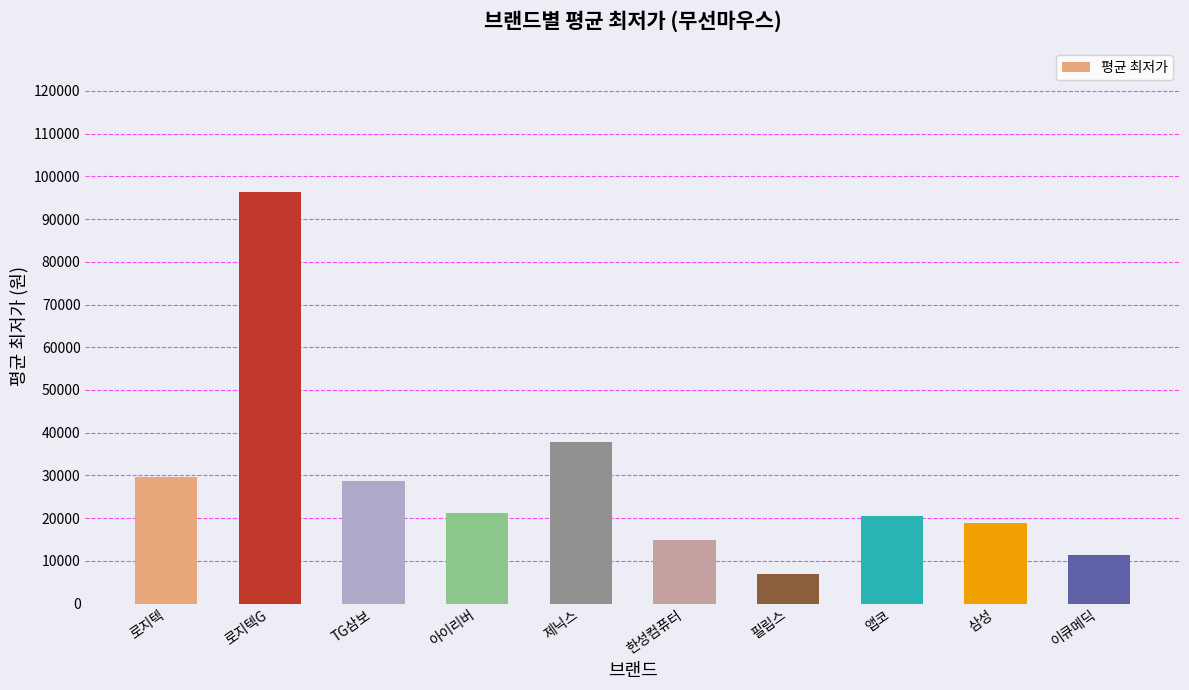

What is the sum of the values at 한성컴퓨터 and 로지텍G?

111335